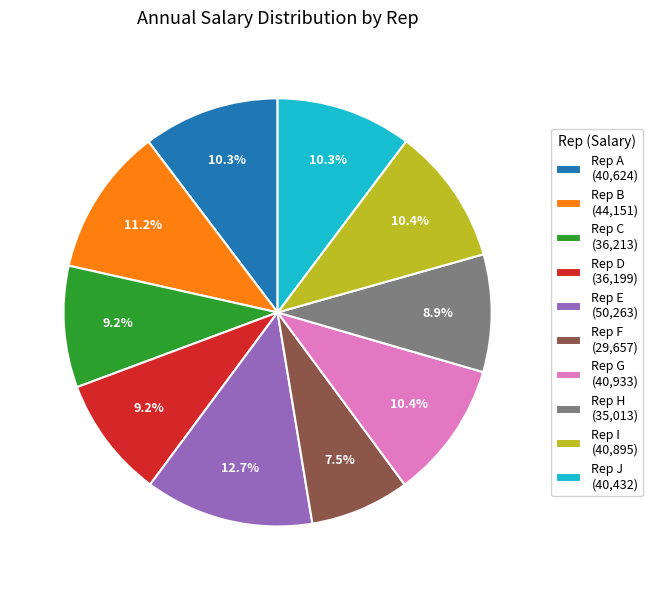

Between Rep C (36,213) and Rep F (29,657), which is larger?

Rep C (36,213)